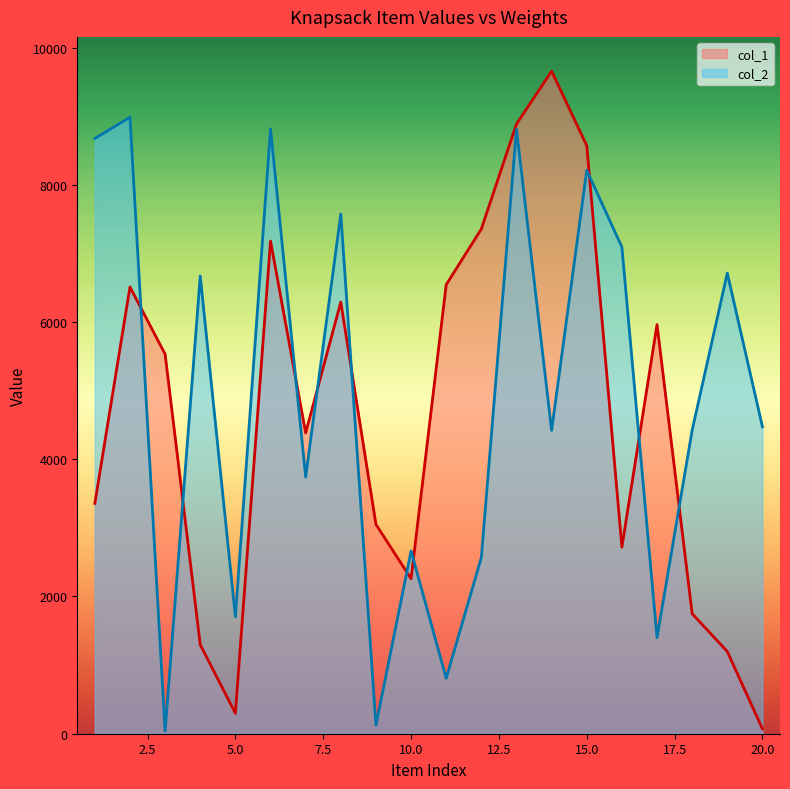

What is the sum of the col_1 values at 1 and 2?

9867